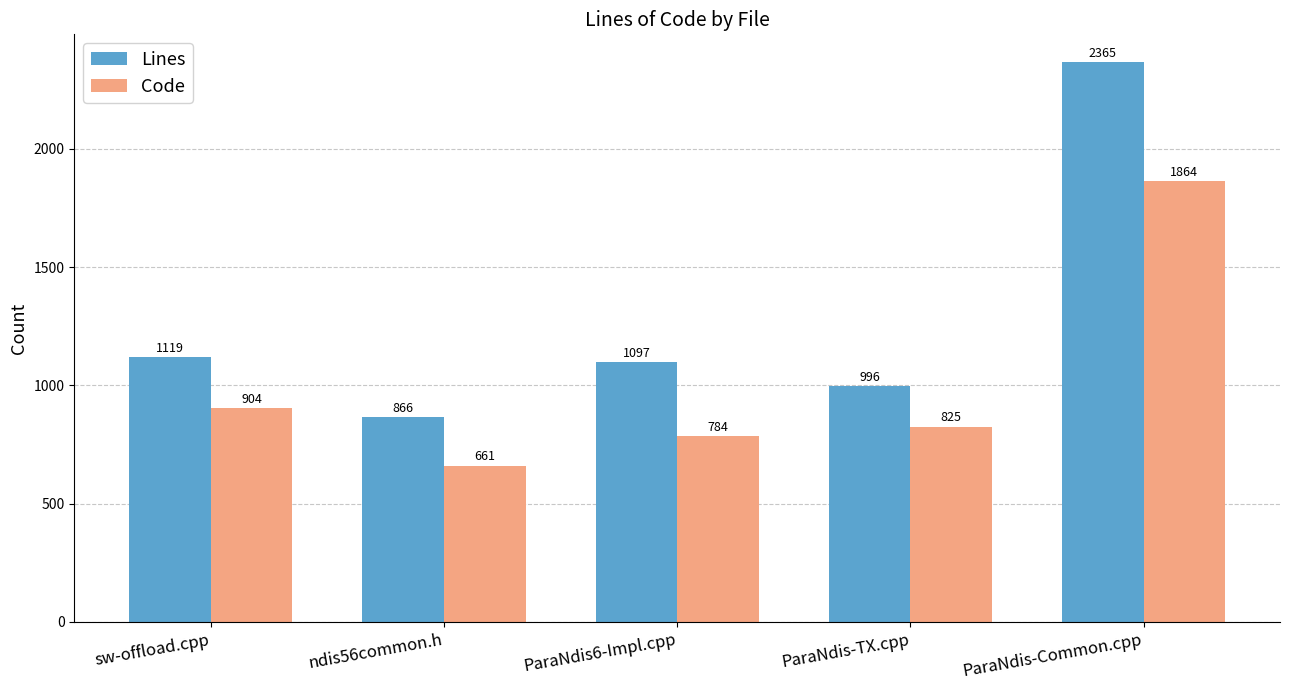

At how many categories does at least one series exceed 1943?

1